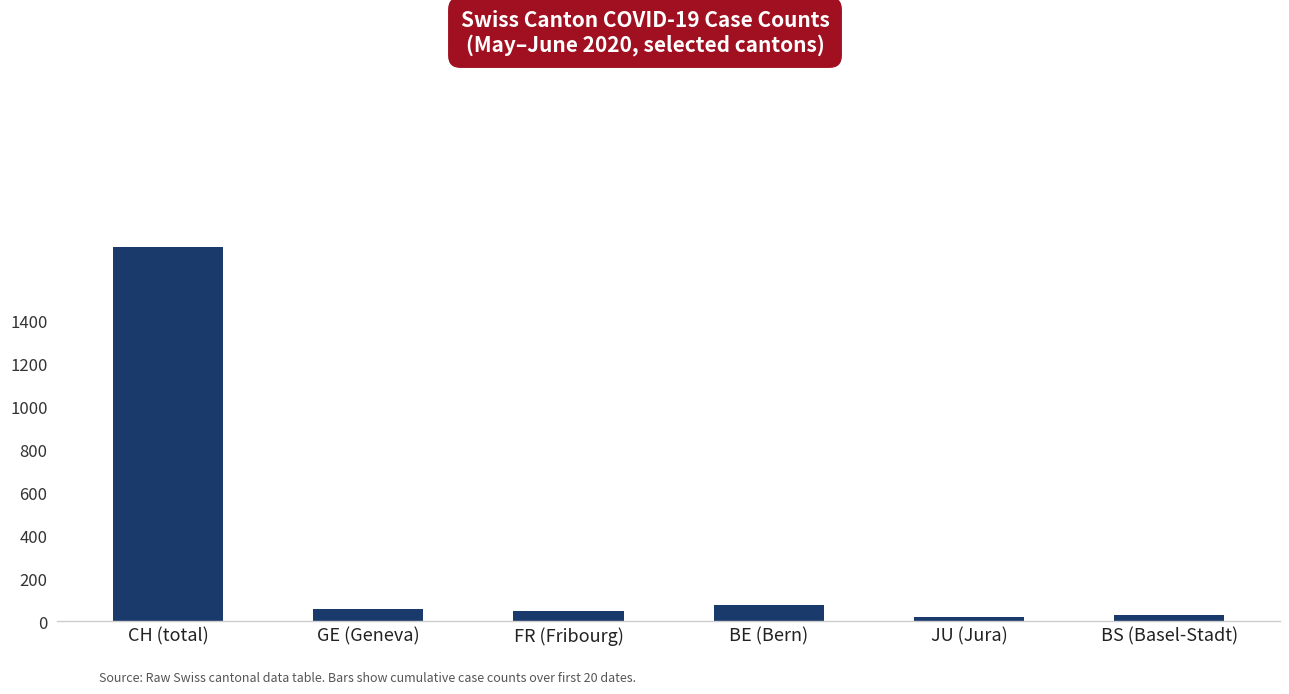

Approximately how many times larger is the value at GE (Geneva) compared to BS (Basel-Stadt)?

1.9